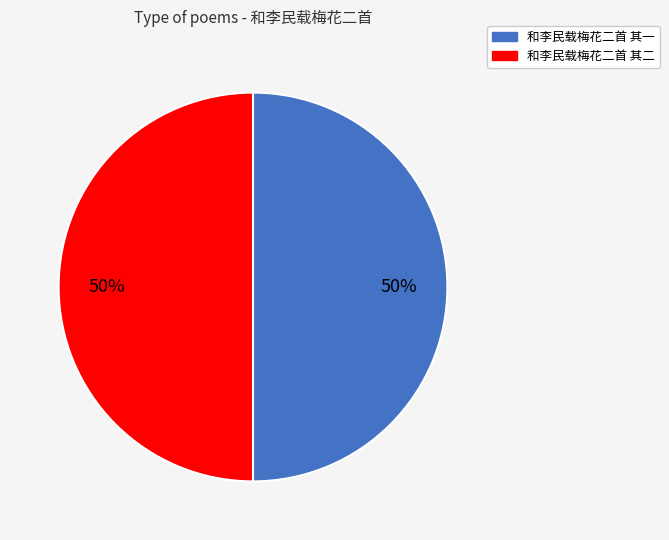

To the nearest percent, what percentage of the pie is 和李民载梅花二首 其一?

50%